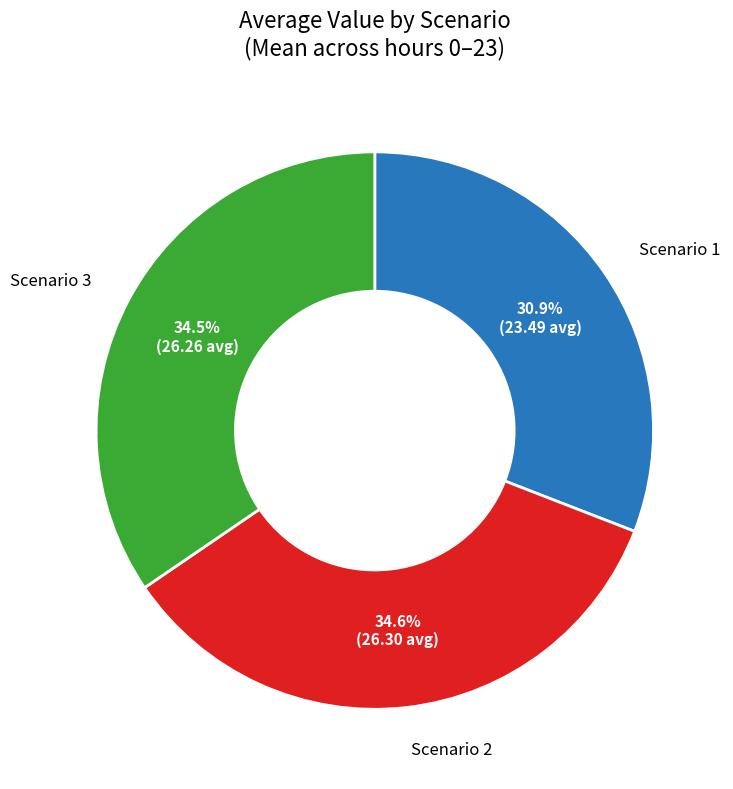

Does any single category account for the majority?

No